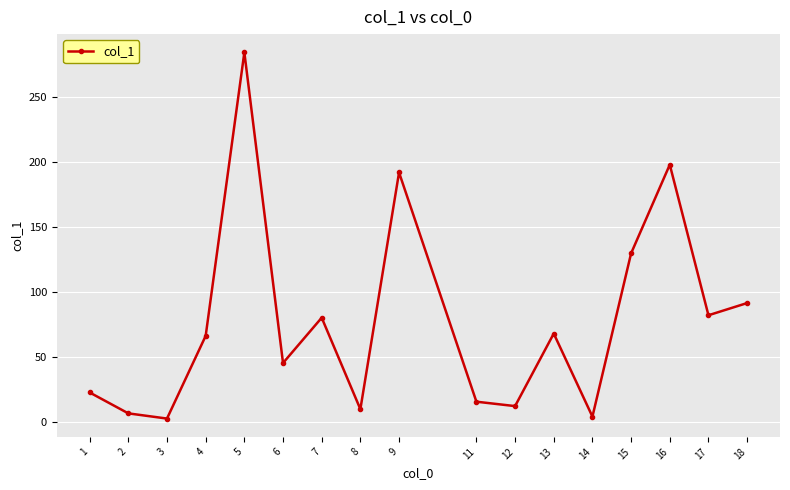

Between 2 and 3, which is larger?

2